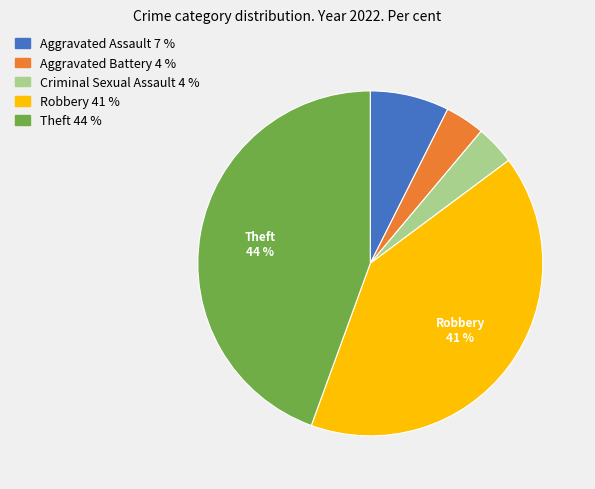

Is there a majority slice in this chart?

No